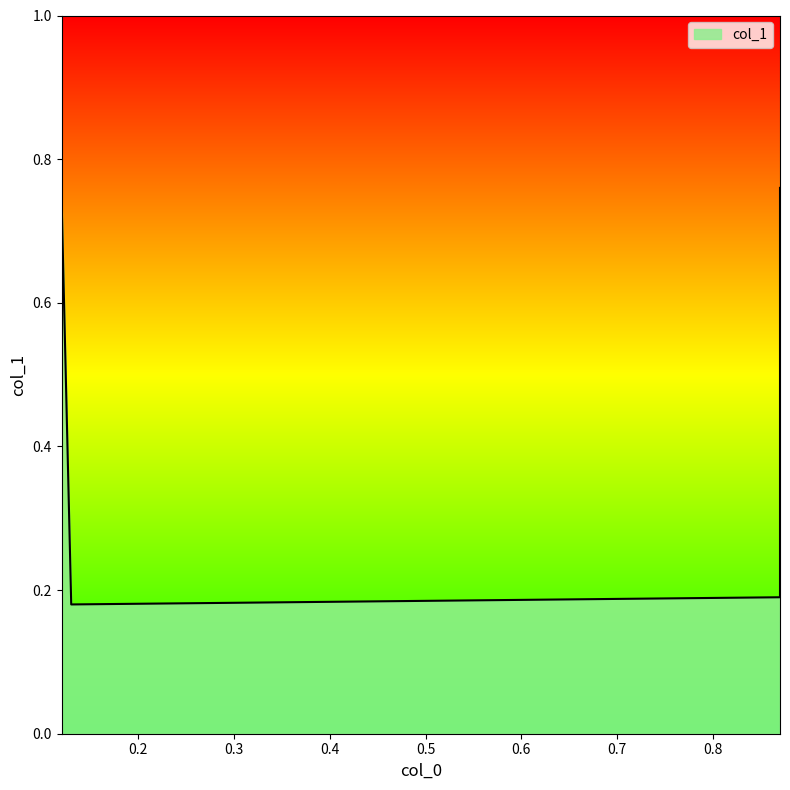

Is it true that the value at 0.13 is 0.3?

False